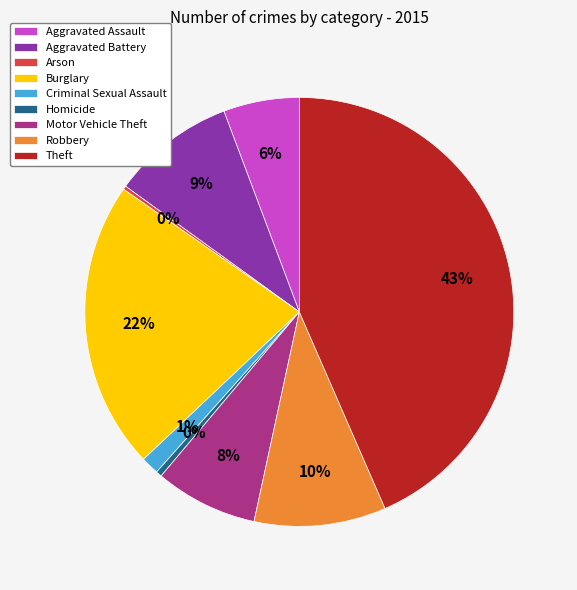

What is the largest slice in the pie chart?

Theft